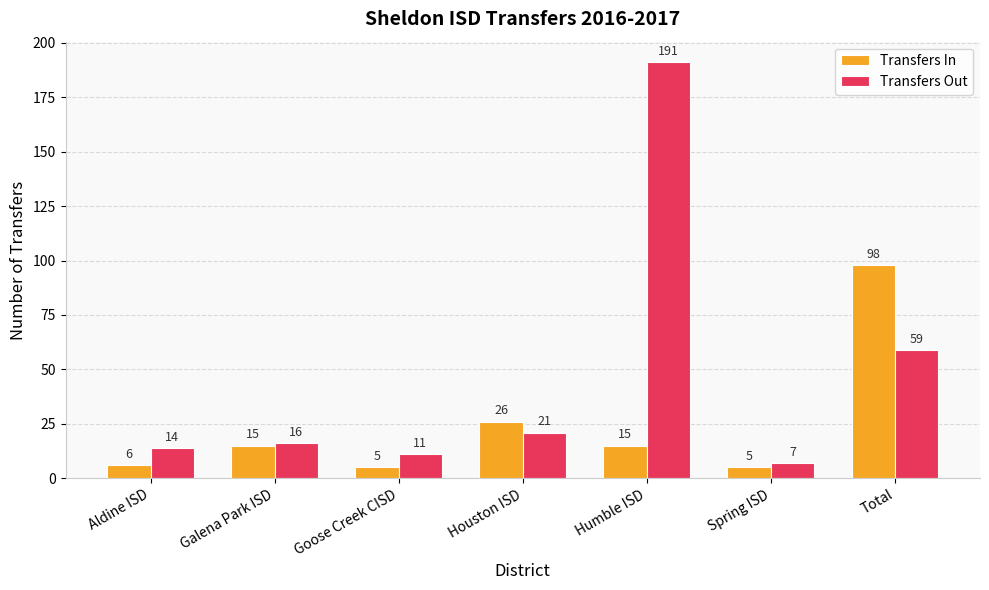

What is the label of the 3rd bar from the right?

Humble ISD